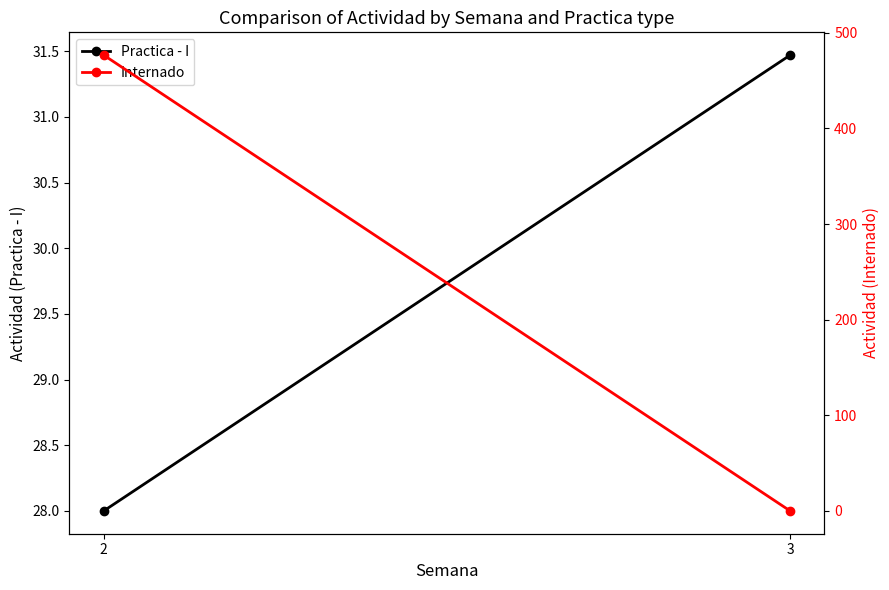

Which series has the widest spread of values?

Internado